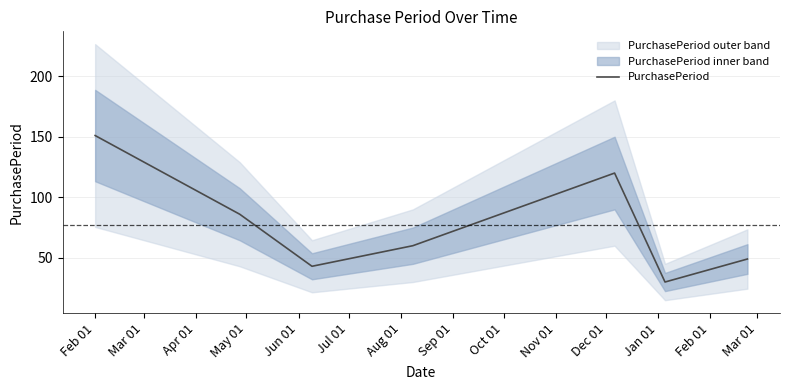

What is the highest value of the PurchasePeriod series?

151